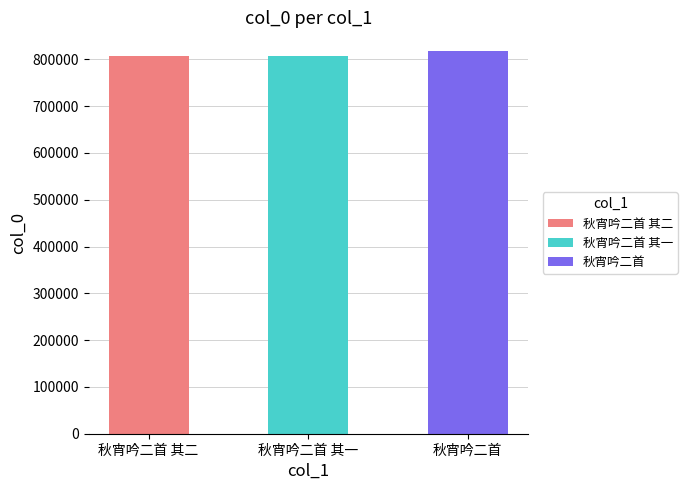

What is the average value?

809889